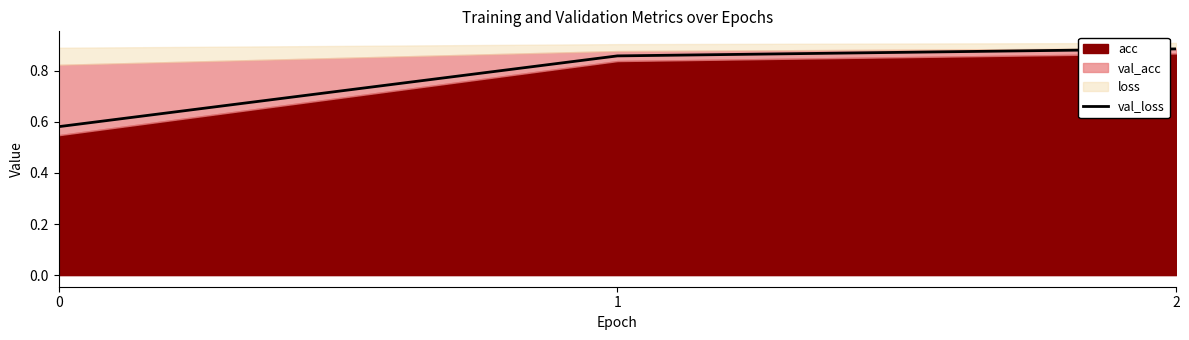

What is the value of the 3rd point from the left?

0.9